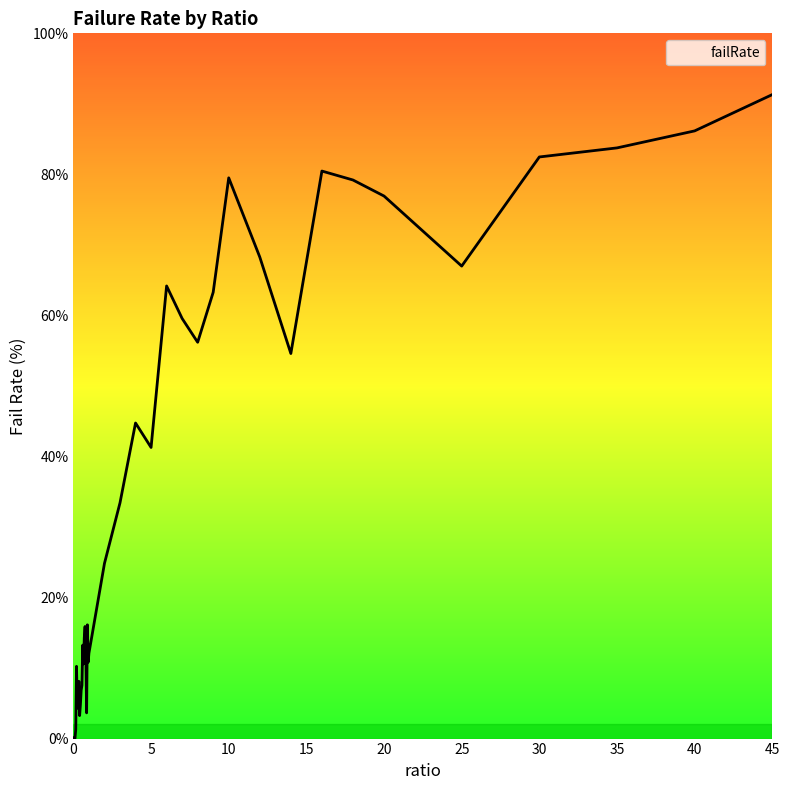

What is the maximum value shown in the chart?

91.3